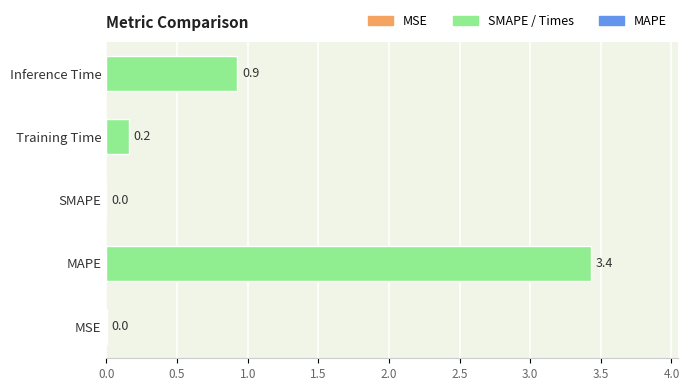

What is the sum of all values?

4.5